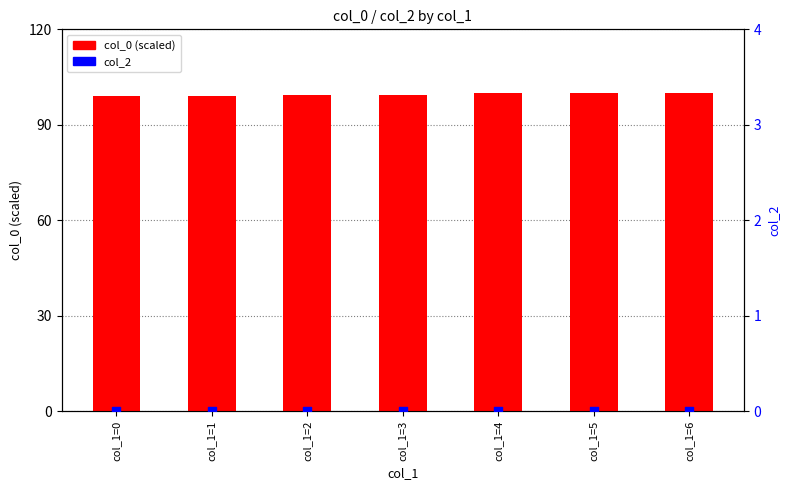

At which category is the sum across all series the highest?

col_1=6